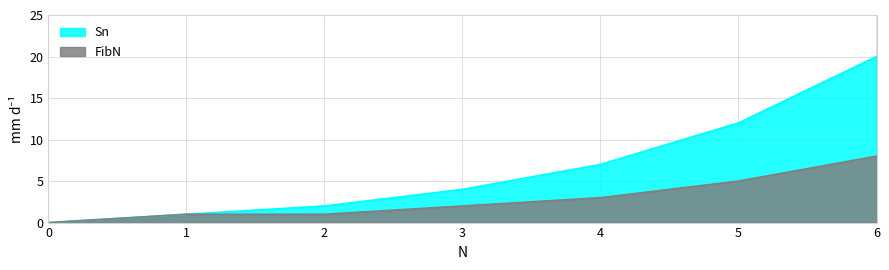

List the series in order of their overall mean, highest first.

Sn, FibN